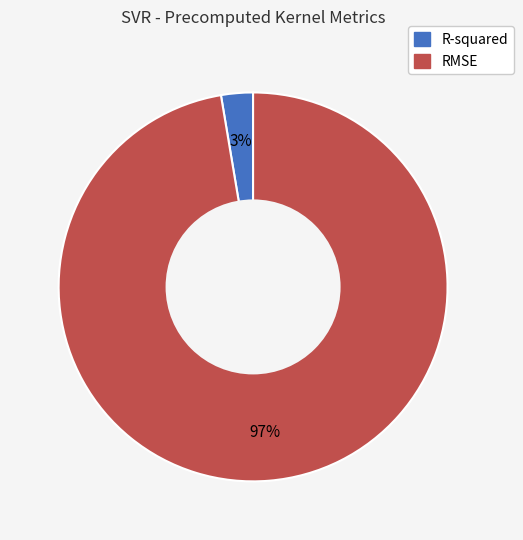

Does R-squared account for over 50% of the chart?

No